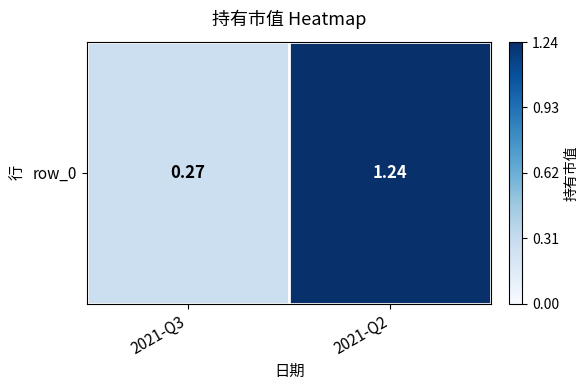

The value at 2021-Q2 is 2.1. True or false?

False